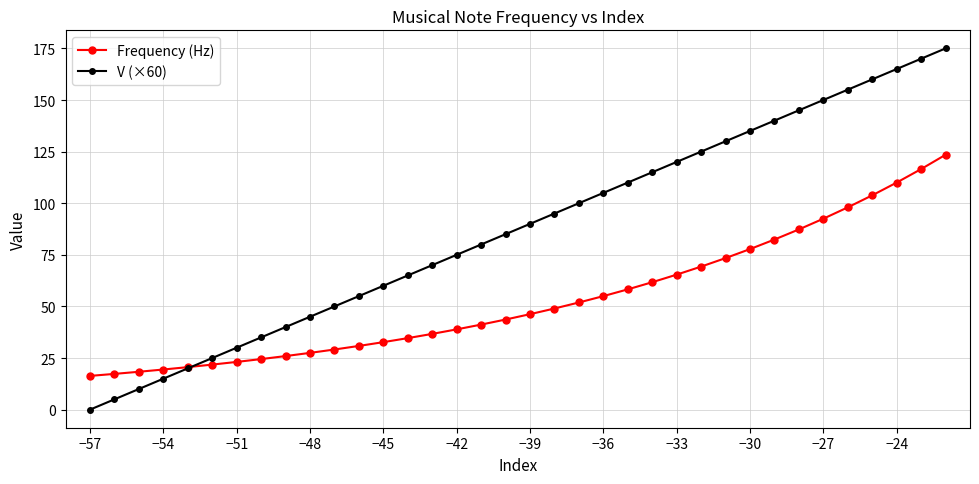

Which series has the widest spread of values?

V (×60)